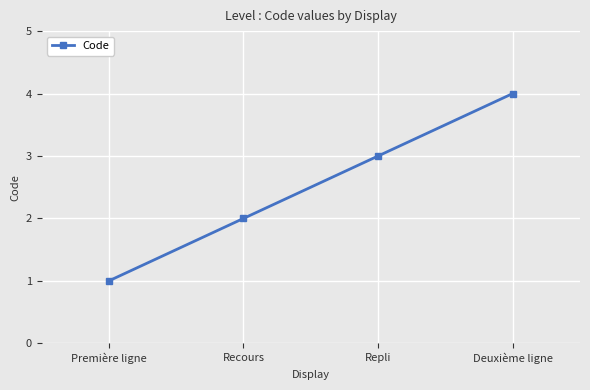

Which category has the highest value across all series?

Deuxième ligne